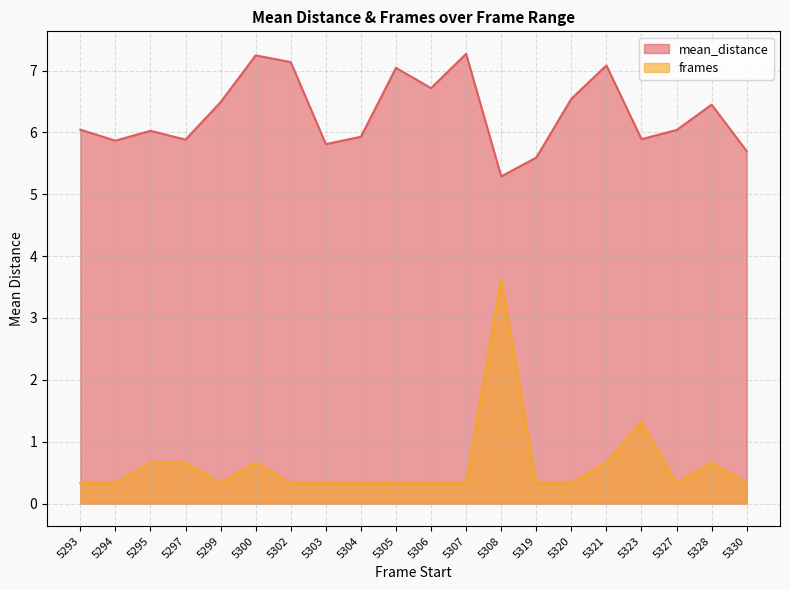

List the labels in order of mean_distance value, smallest first.

5308, 5319, 5330, 5303, 5294, 5297, 5323, 5304, 5295, 5327, 5293, 5328, 5299, 5320, 5306, 5305, 5321, 5302, 5300, 5307